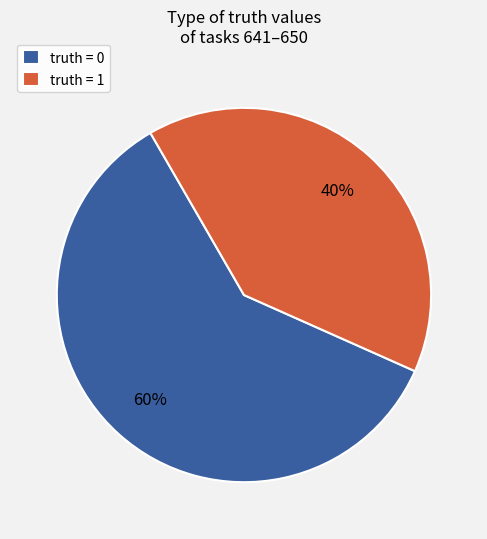

To the nearest percent, what is the average slice percentage?

50%